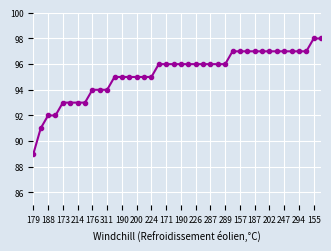

What is the difference between the maximum and minimum values?

9